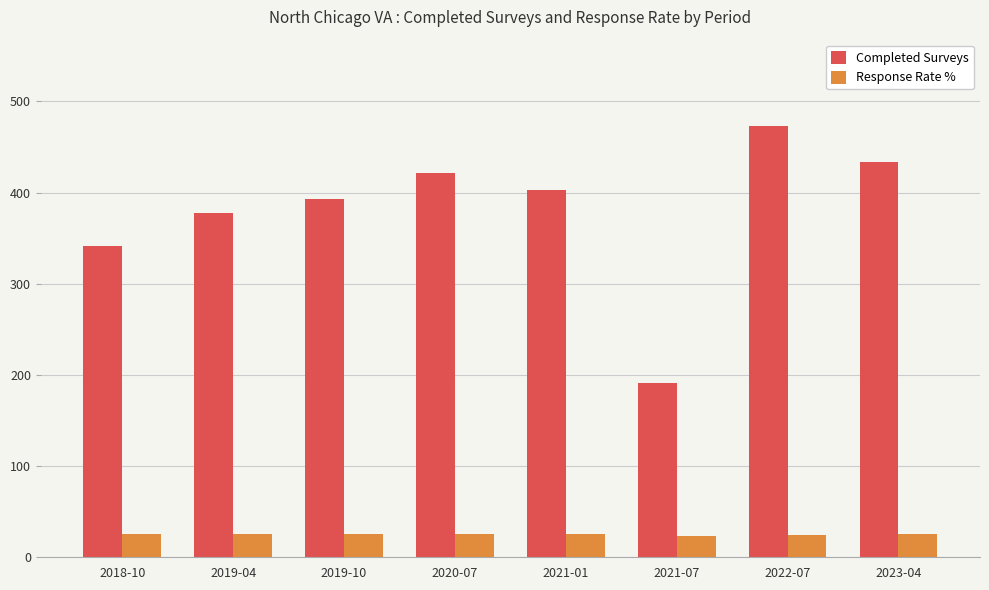

The value of Completed Surveys at 2020-07 is 421. True or false?

True